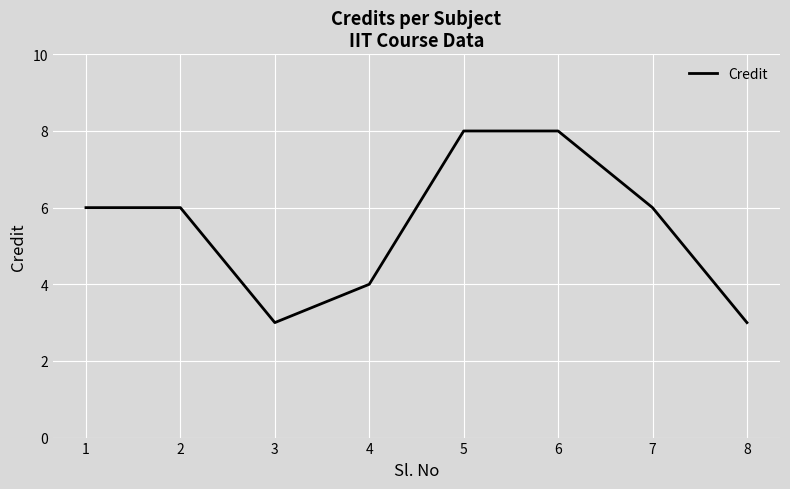

Between 3 and 2, which is larger?

2